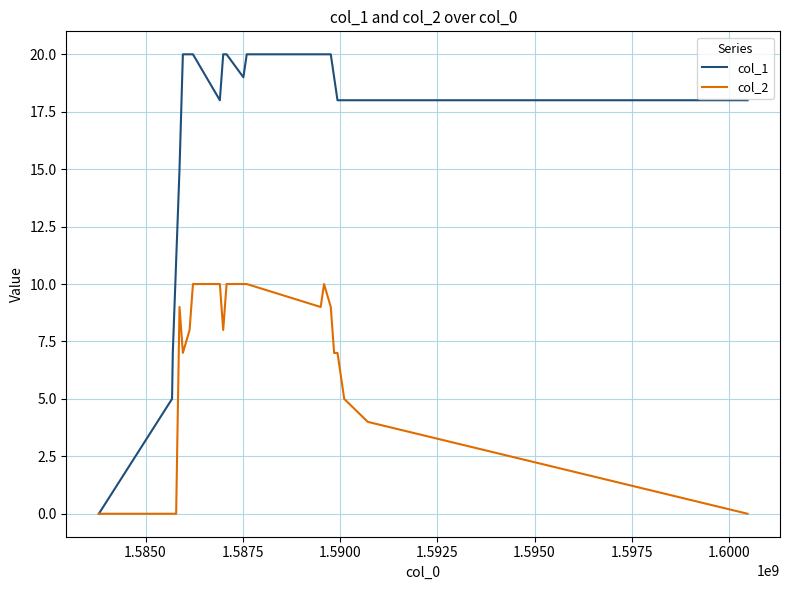

Reading left to right, transcribe all the data shown in this chart.

col_1: 0	5	7	11	15	20	20	20	18	20	20	19	20	20	20	20	19	18	18	18	18
col_2: 0	0	0	0	9	7	8	10	10	8	10	10	10	9	10	9	7	7	5	4	0